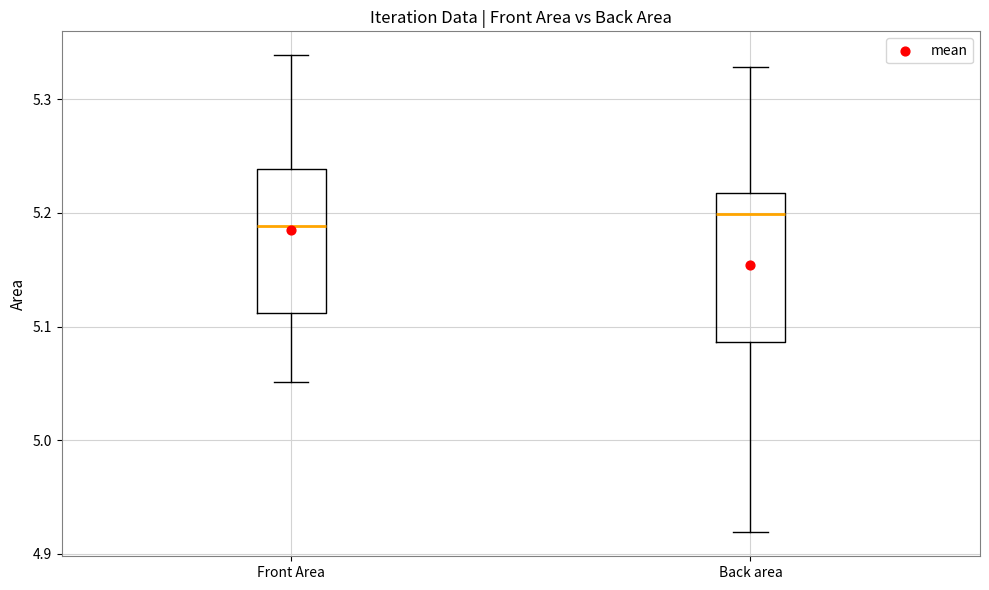

Which box's median line is the lowest?

Front Area